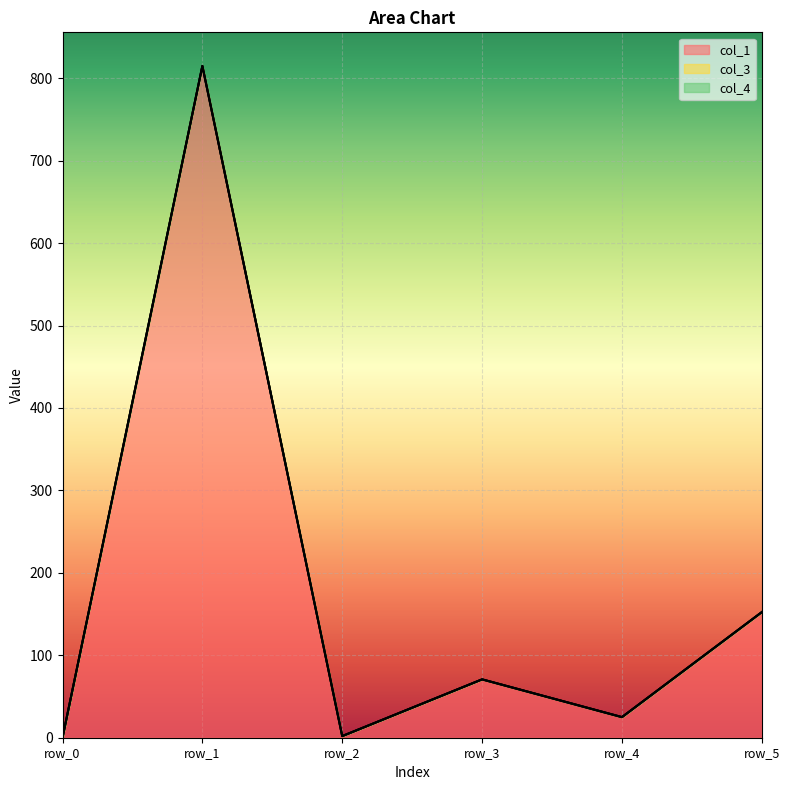

Is the value of col_3 at row_0 greater than the value of col_4 at row_1?

No